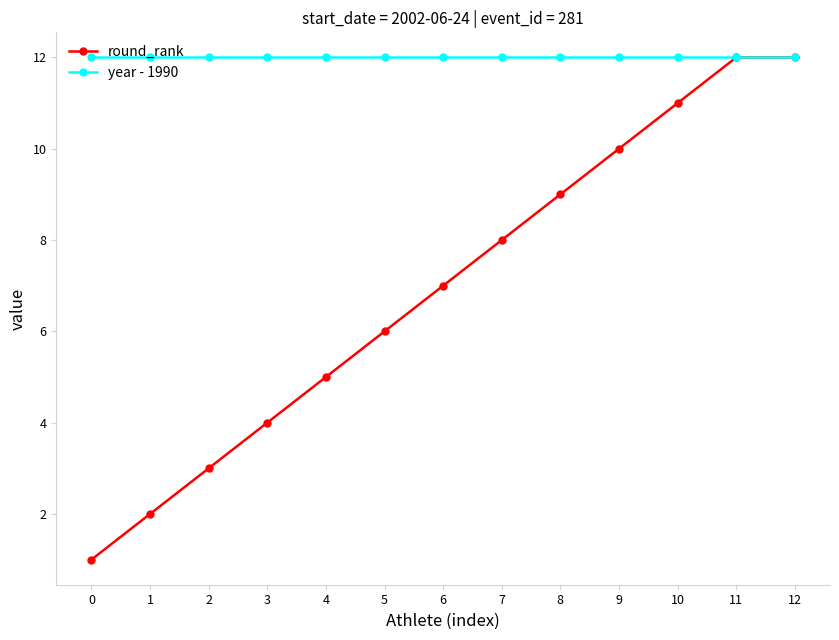

What is the value of the year - 1990 point at the 7th from the left?

12